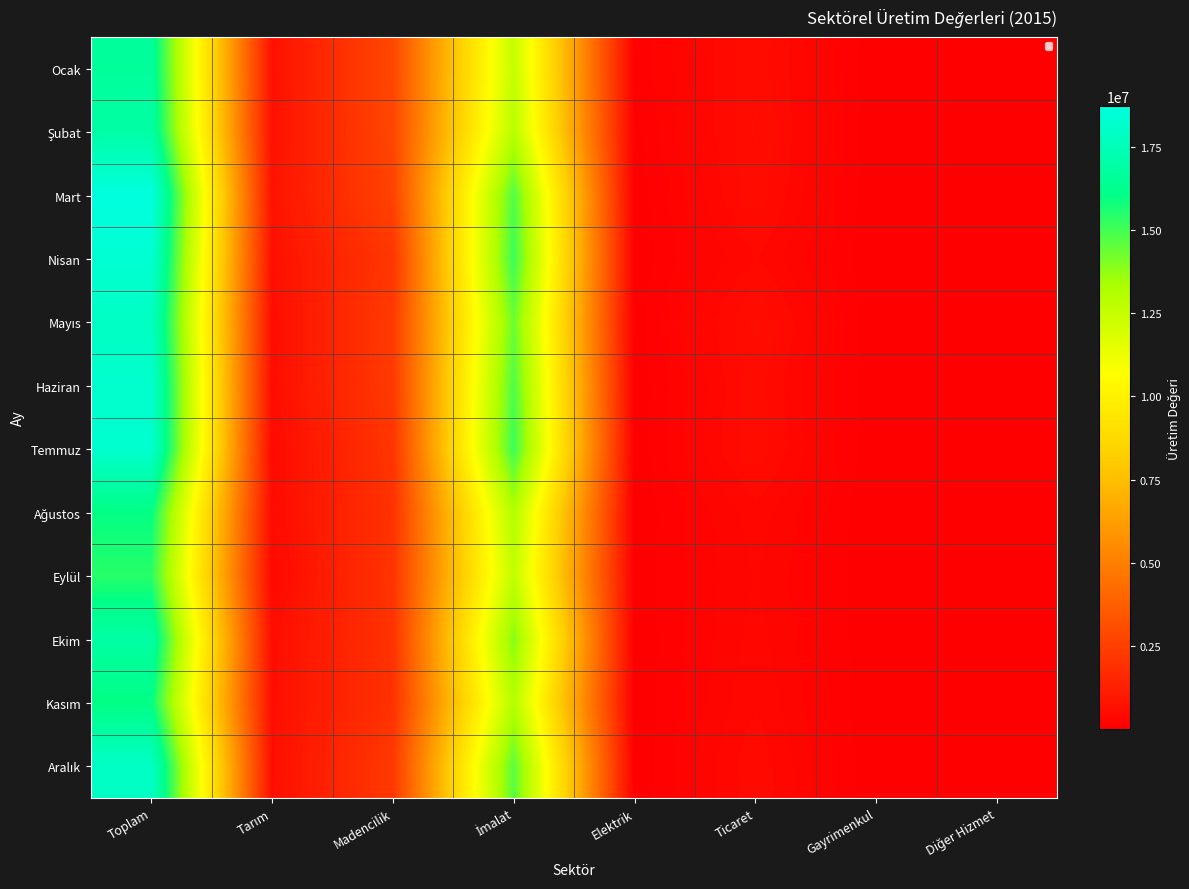

How many data points does each series have?

8